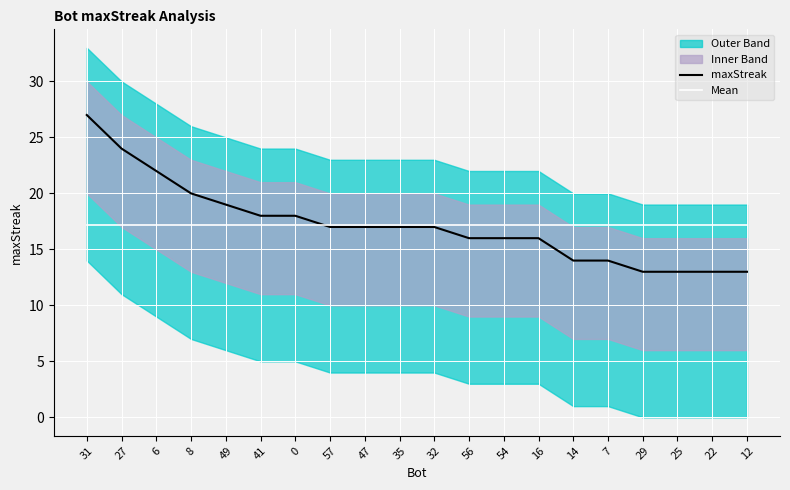

At which category is the sum across all series the highest?

31